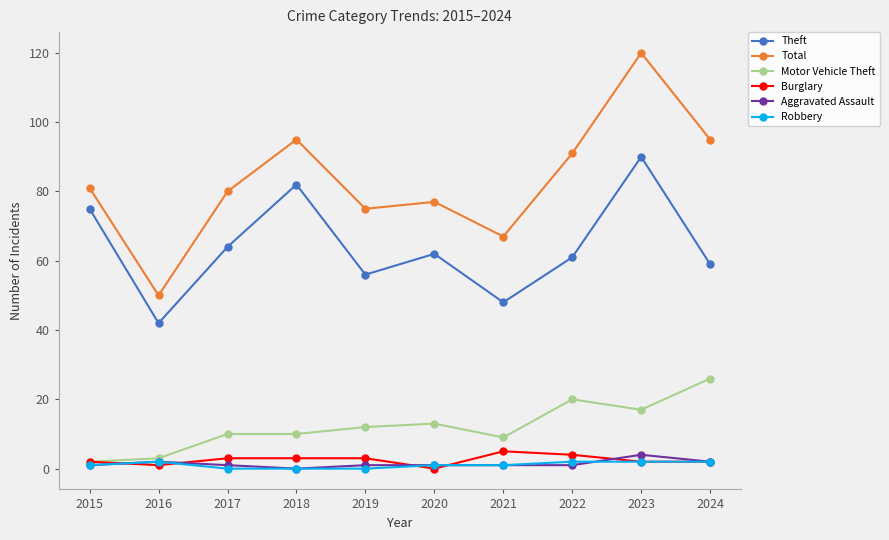

Is it true that Total equals 39 at 2024?

False